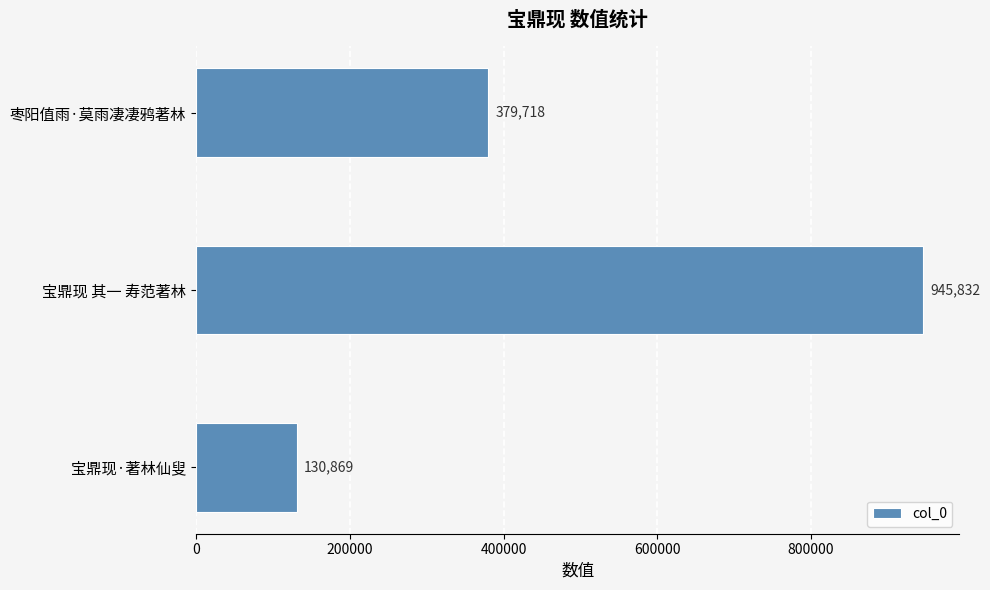

How many values are between 130869 and 945832?

3